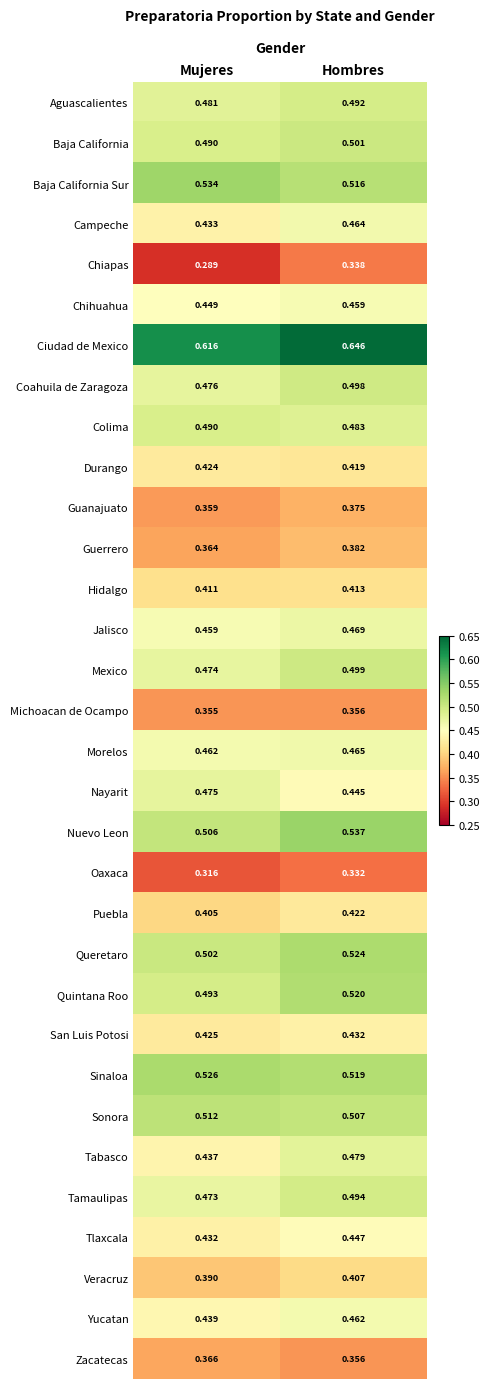

Which series has the largest total across all categories?

Ciudad de Mexico